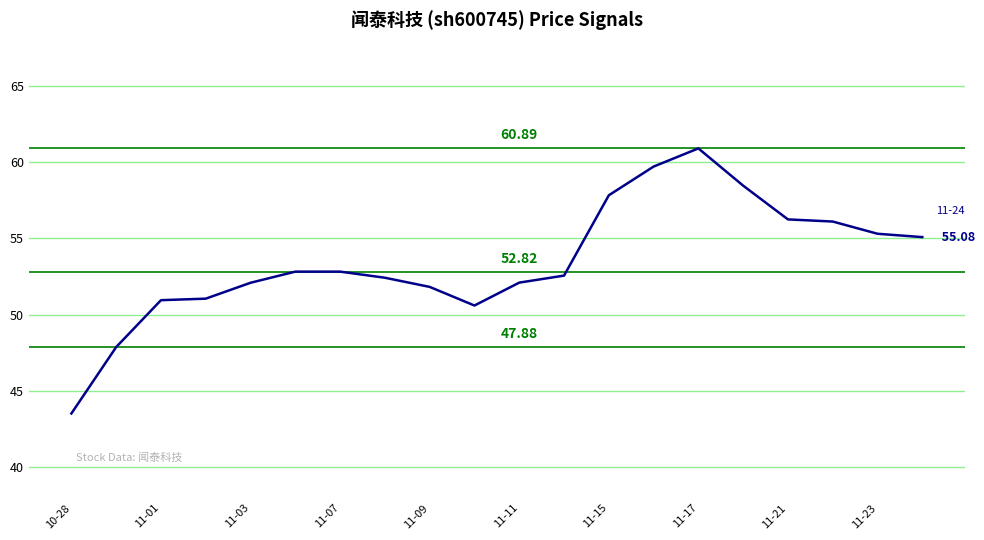

What is the difference between the maximum and minimum values?

17.4